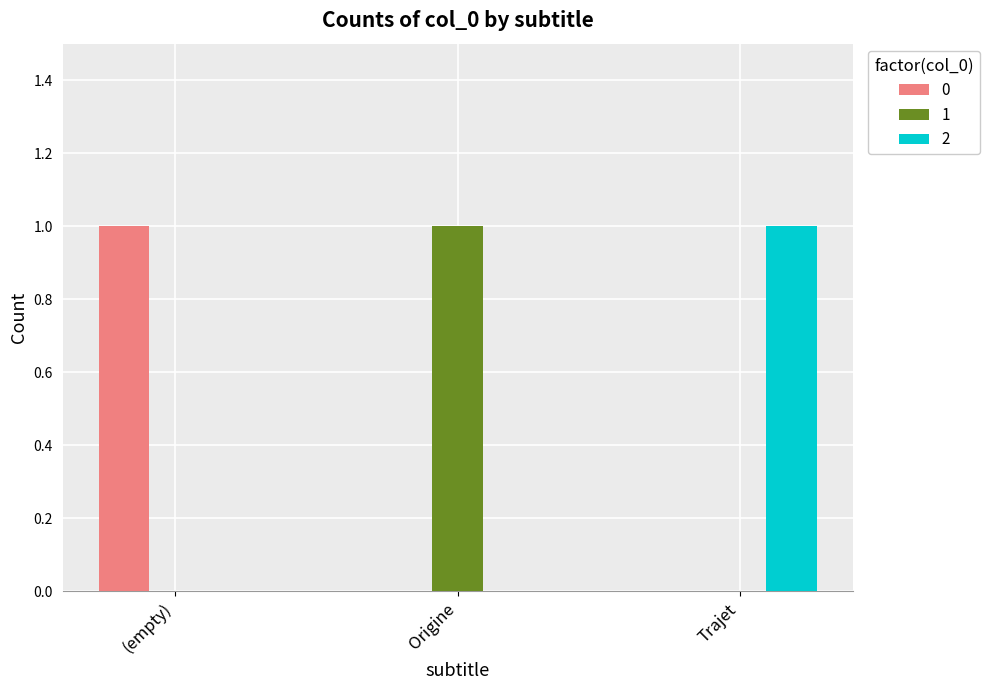

Which category has the highest value in the 1 series?

Origine